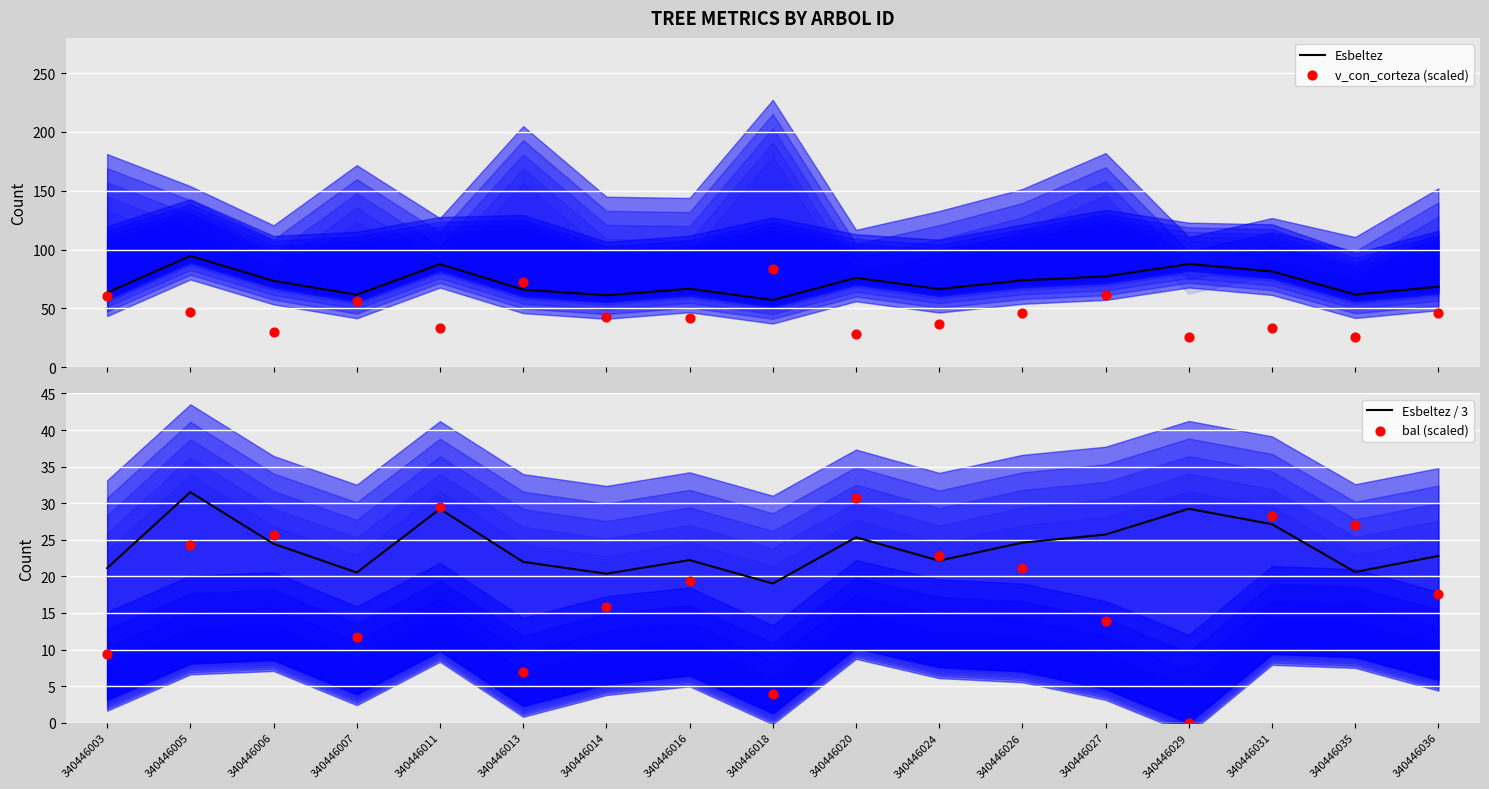

Which series contains the lowest Y value?

bal (scaled)